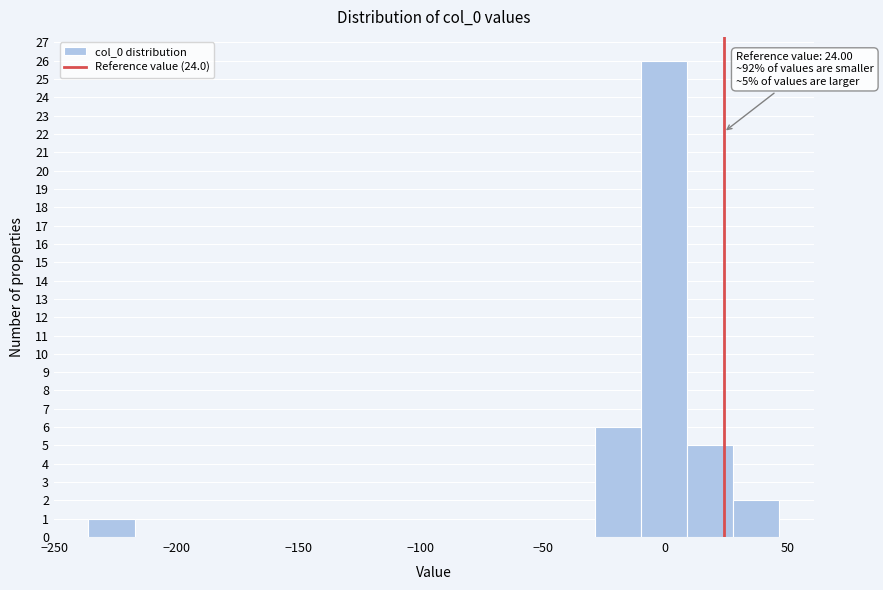

Around what value on the x-axis is the tallest bar? Give the approximate position of its centre, as read against the axis.

0